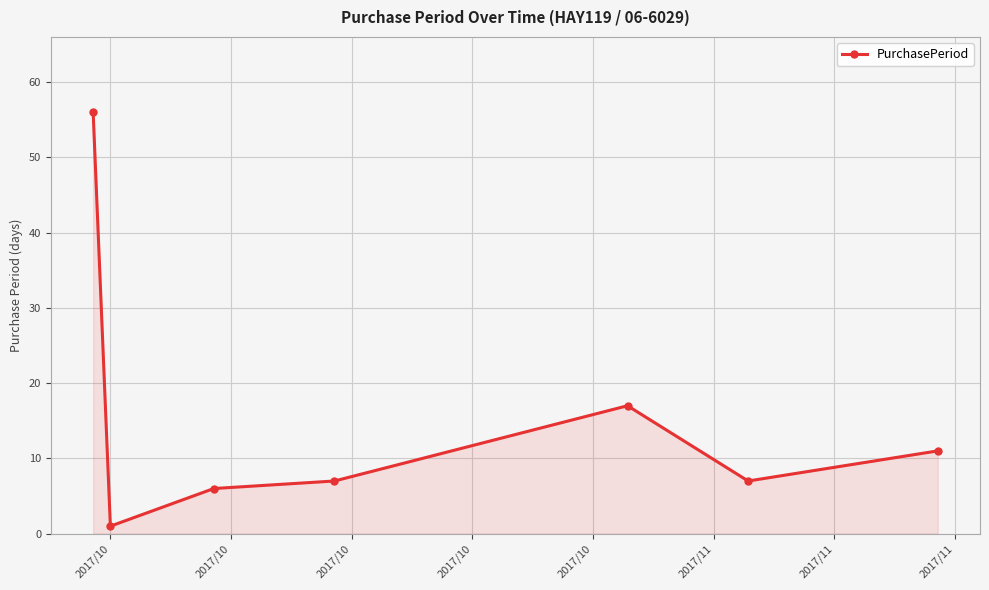

Count the number of data series in this chart.

1